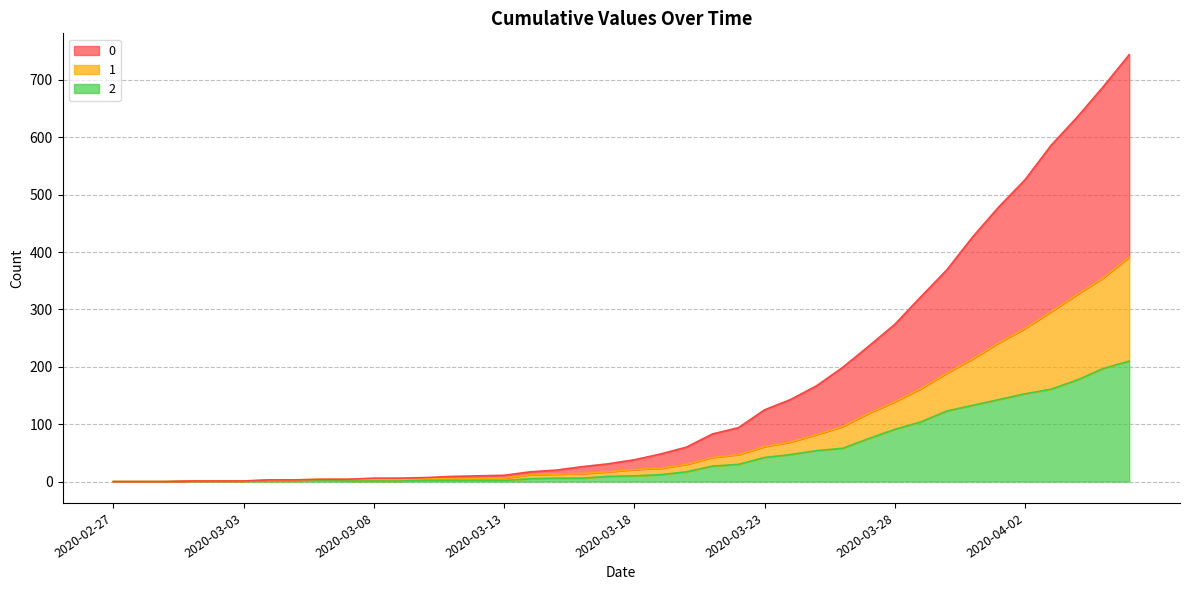

At which label is 1 closest to 195?

2020-03-30